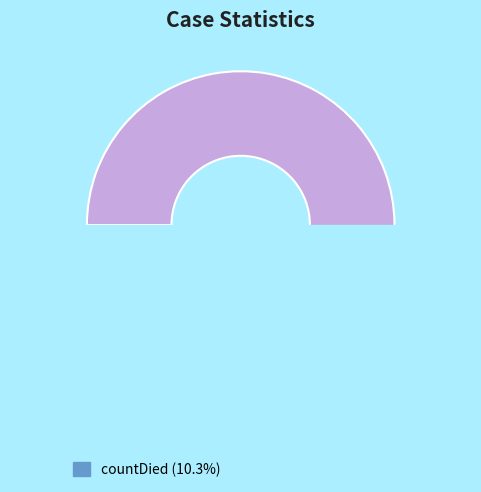

What is the ratio of the value at count to the value at countCurrent?

83.4